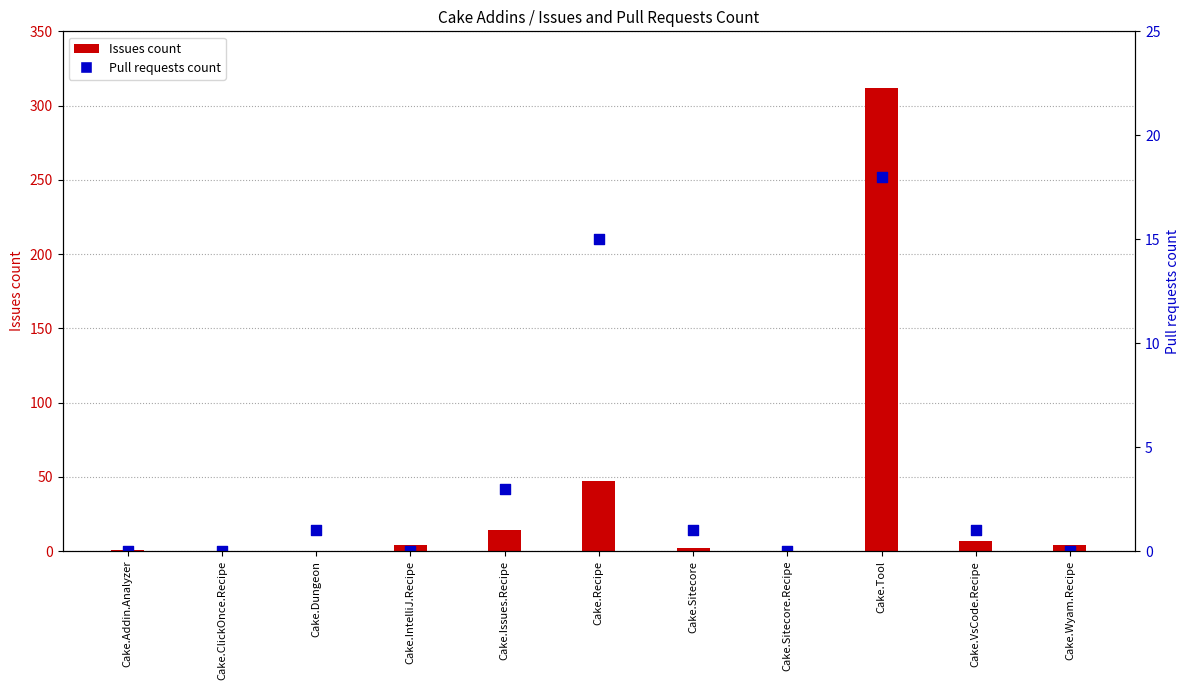

Which series reaches the minimum Y coordinate?

Issues count